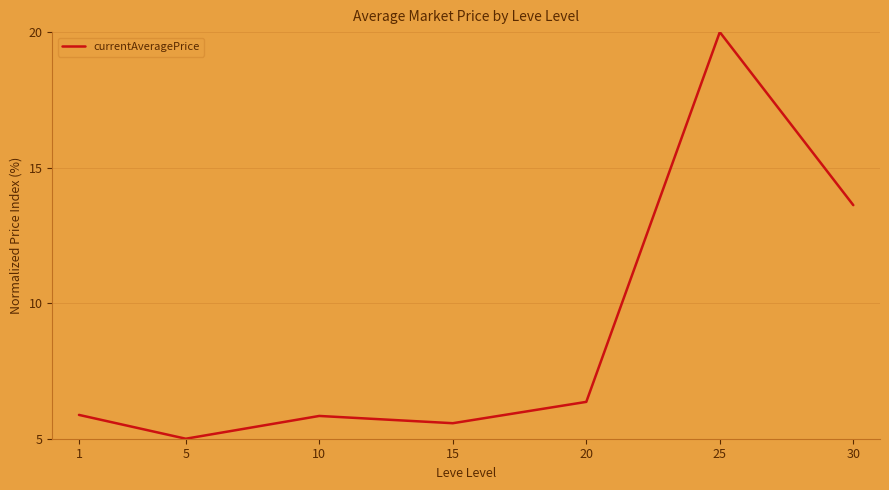

Which label corresponds to the smallest value in the chart?

5